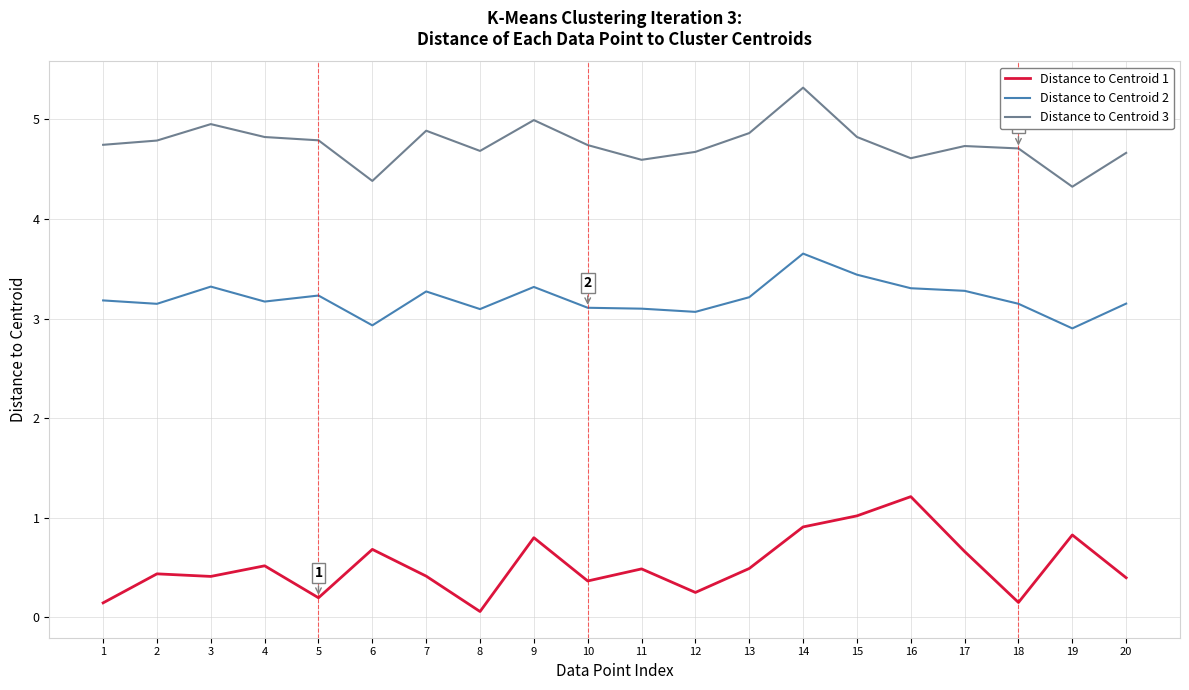

At how many categories does at least one series exceed 1?

20